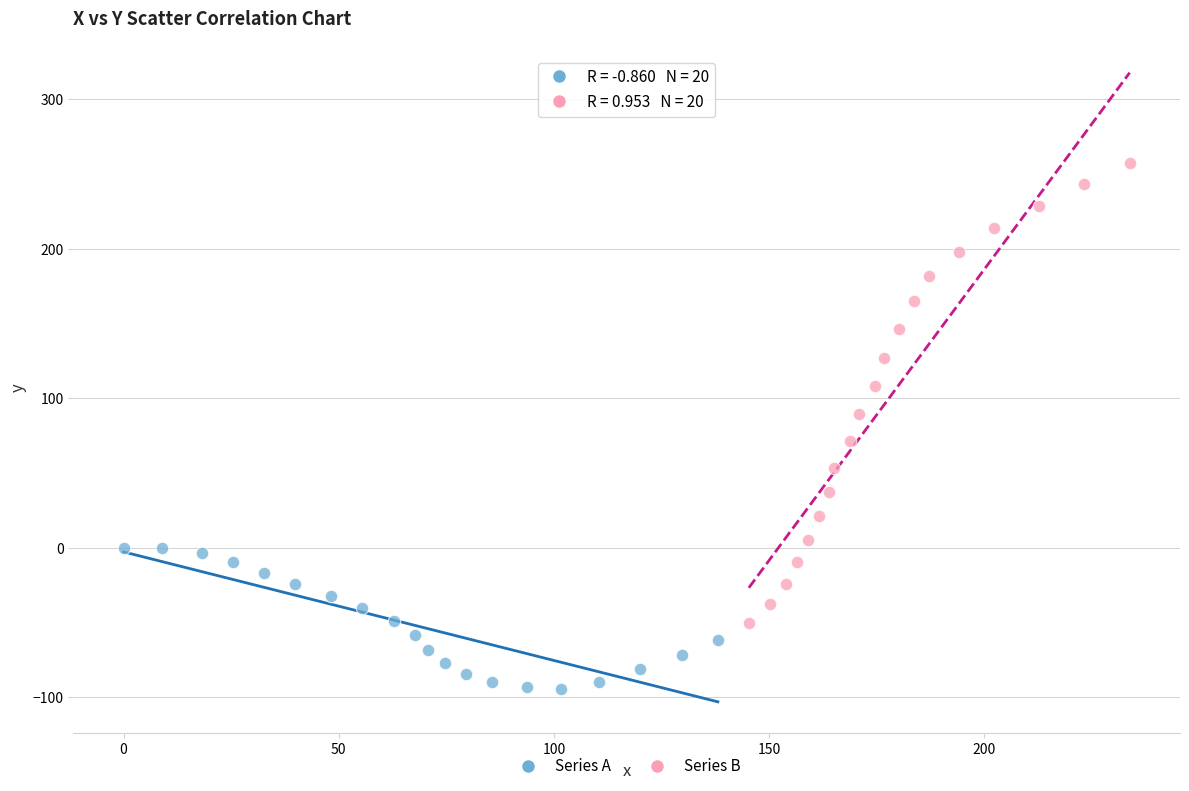

What are all the series names shown in the legend?

Series A, Series B